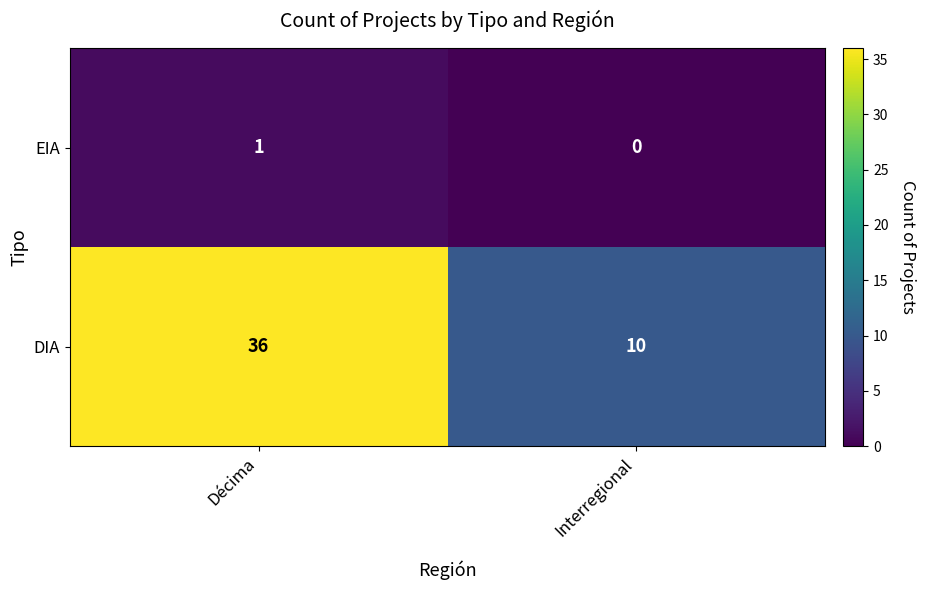

What is the difference between the DIA values at Décima and Interregional?

26